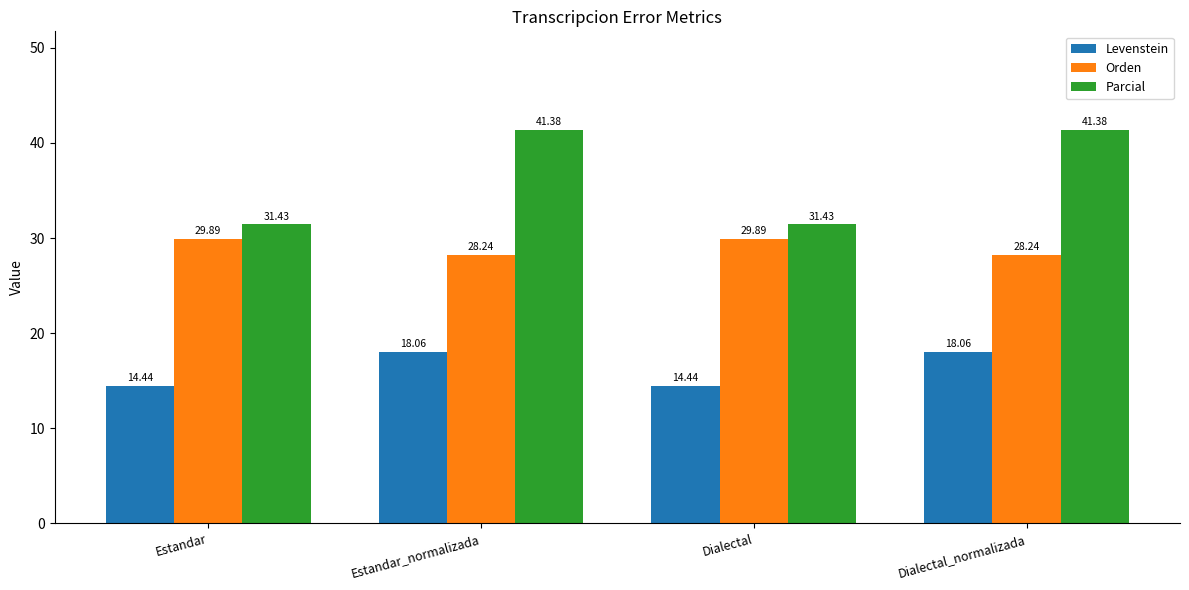

Count the number of data series in this chart.

3